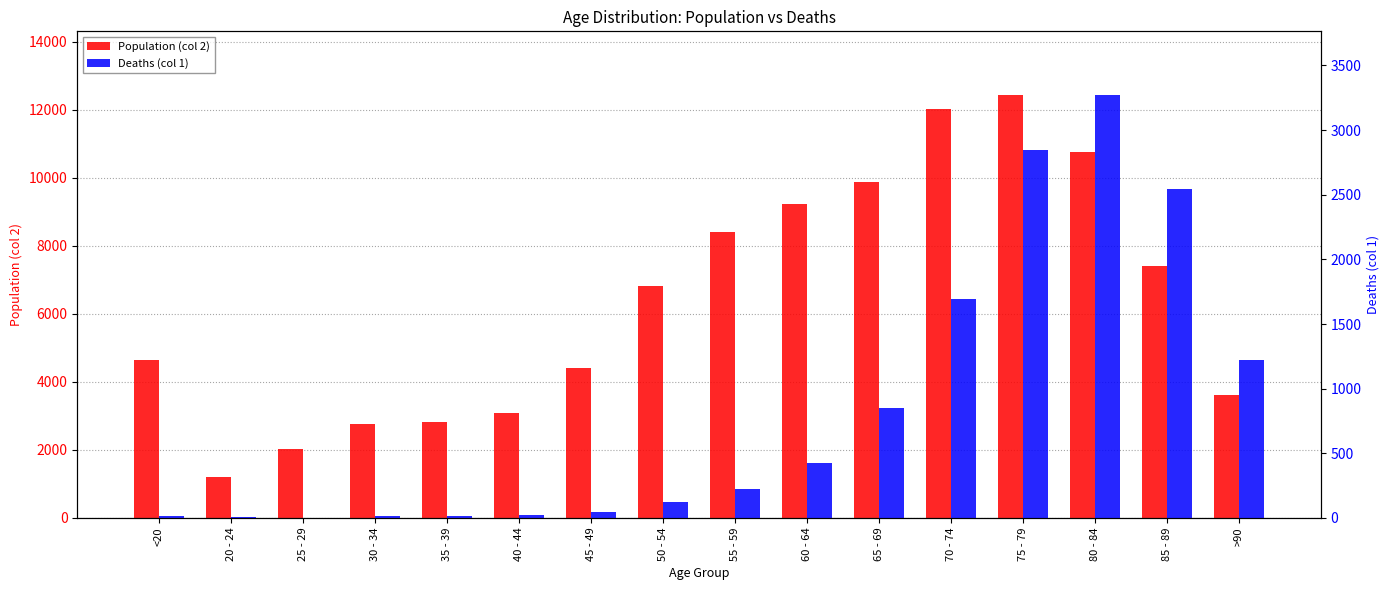

What is the sum of the Deaths (col 1) values at 70 - 74 and 40 - 44?

1714